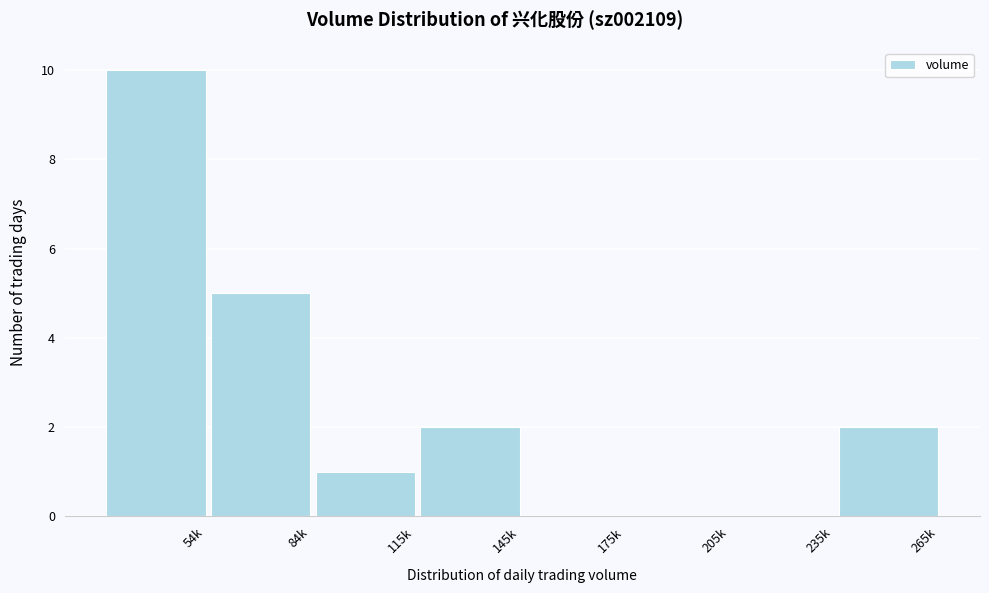

Reading left to right, extract all data points from this chart.

54k=10	84k=5	115k=1	145k=2	175k=0	205k=0	235k=0	265k=2